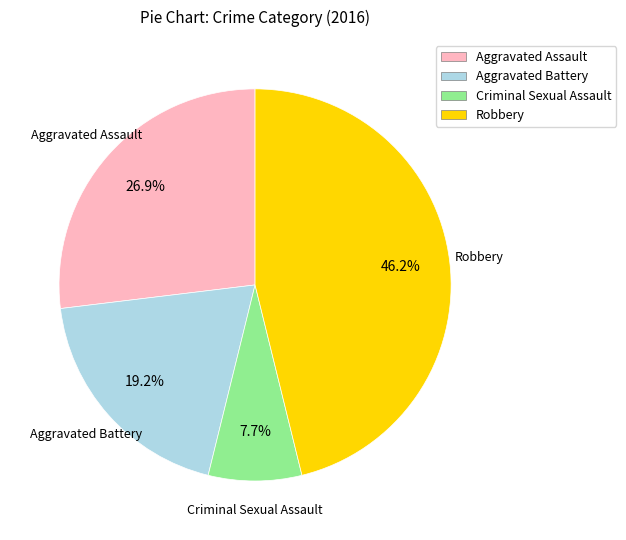

The Aggravated Battery slice represents 19% of the pie. True or false?

True